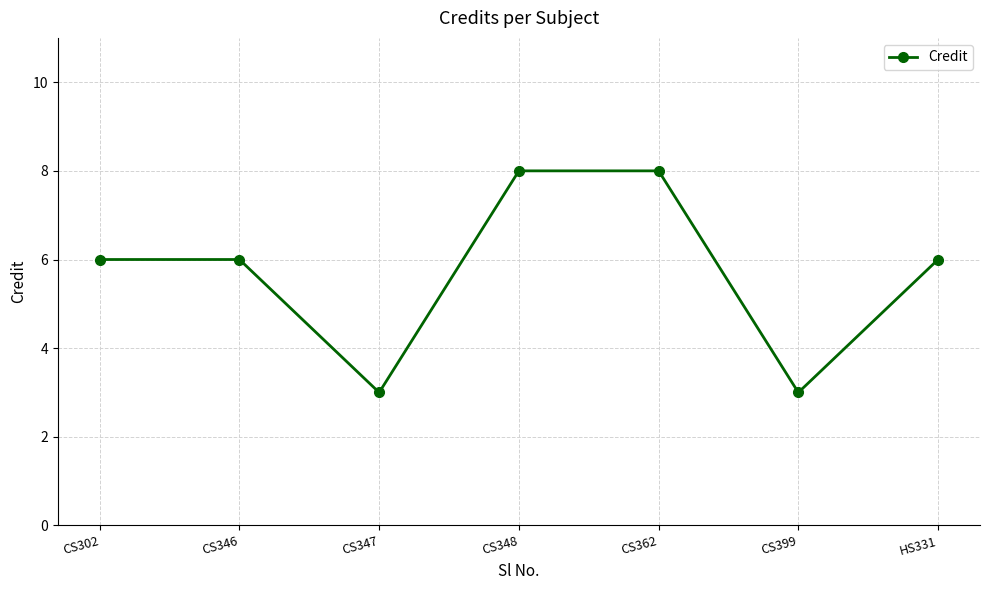

What position from the left is CS347?

3